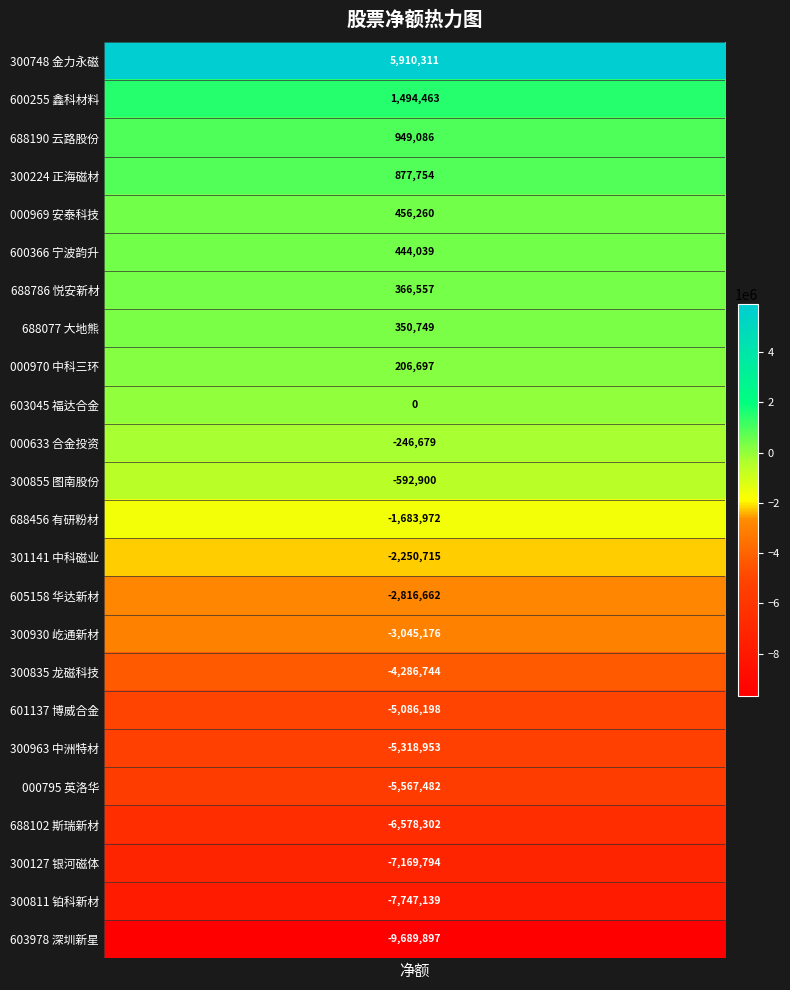

The chart shows a value of -3608219 at 中科磁业. True or false?

False